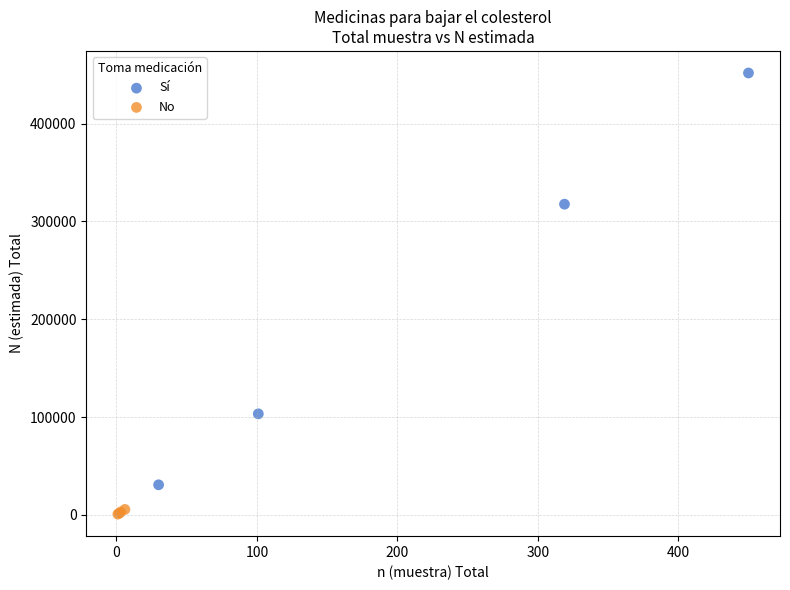

Which series contains the highest Y value?

Sí